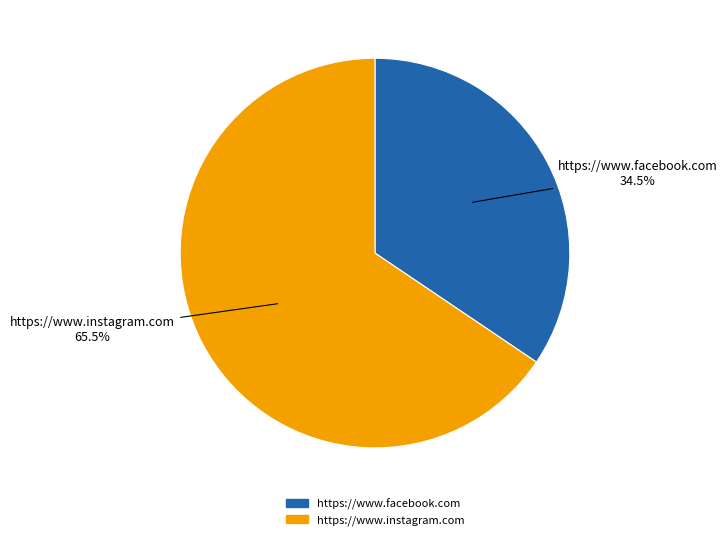

How much of the chart is everything except https://www.instagram.com?

34.5%